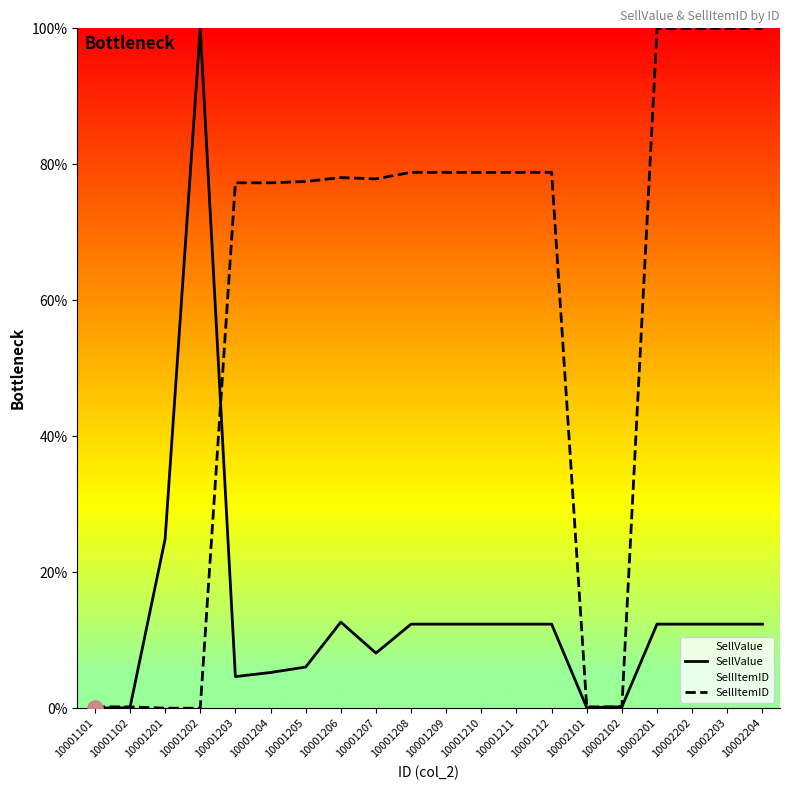

Which series reaches the minimum Y coordinate?

SellValue